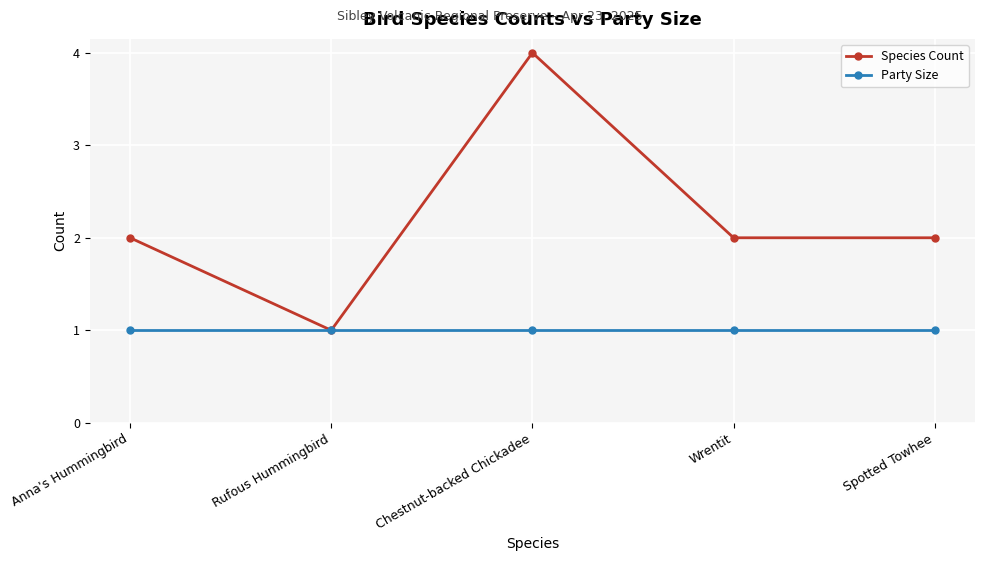

At which label does Species Count reach its minimum?

Rufous Hummingbird